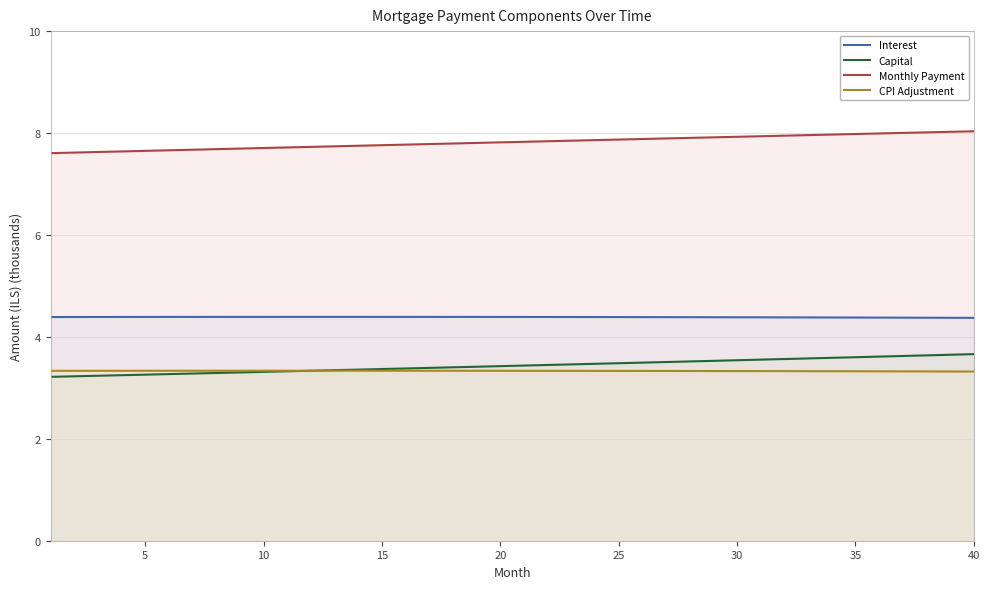

What is the value of the Monthly Payment point at the 38th from the left?

8.0